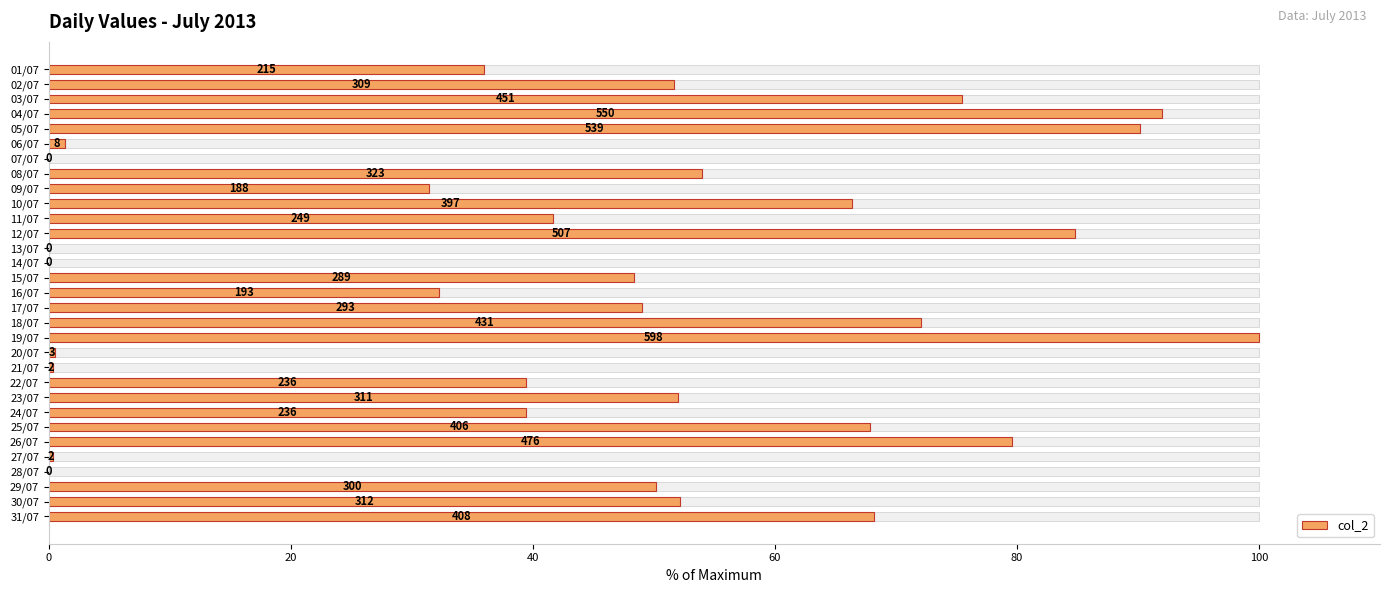

The chart shows a value of 69.5 at 18. True or false?

False